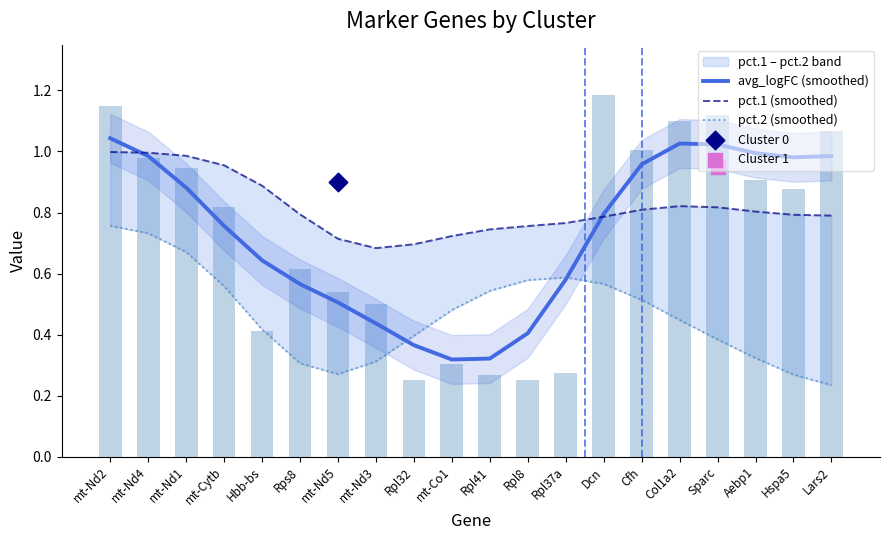

Which series reaches the minimum Y coordinate?

pct.2 (smoothed)